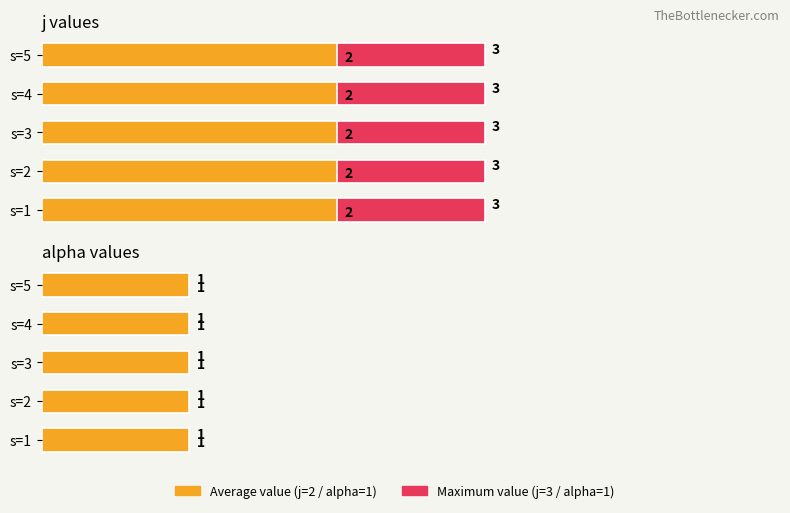

How many groups of bars are there?

10